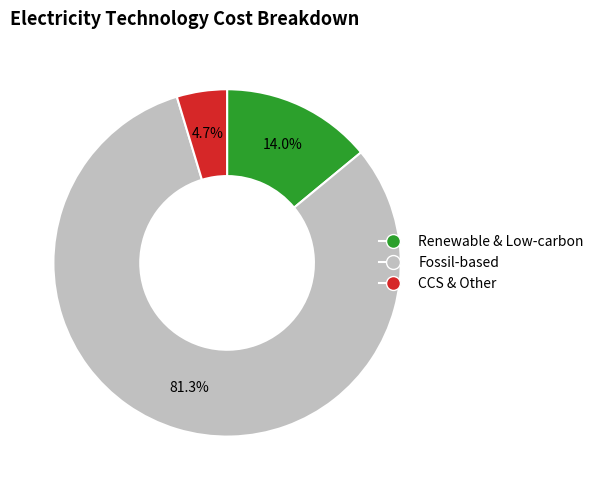

Rank the categories by value from highest to lowest.

Fossil-based, Renewable & Low-carbon, CCS & Other